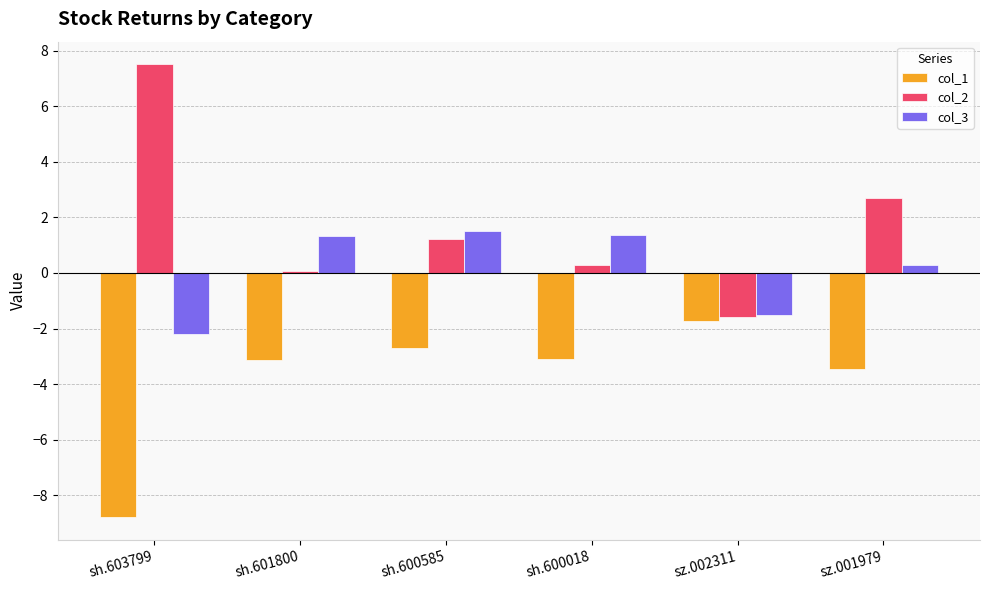

What is the maximum value for col_1?

-1.7